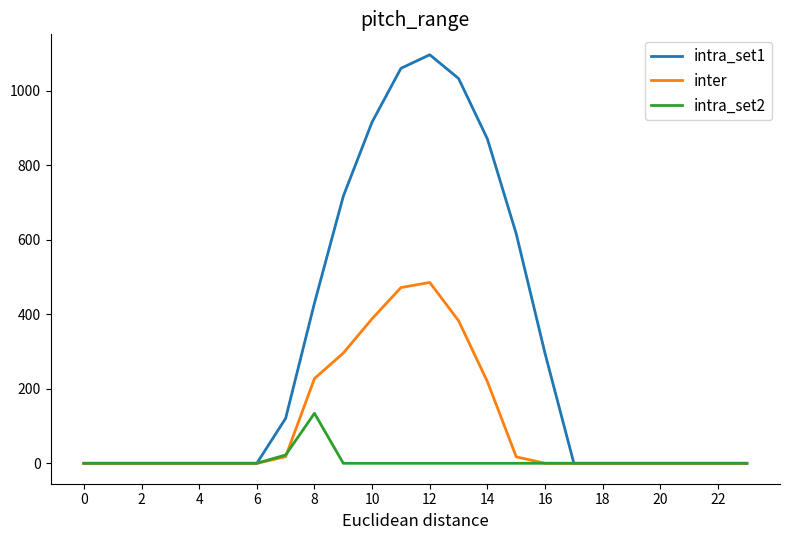

Which series has the largest total across all categories?

intra_set1